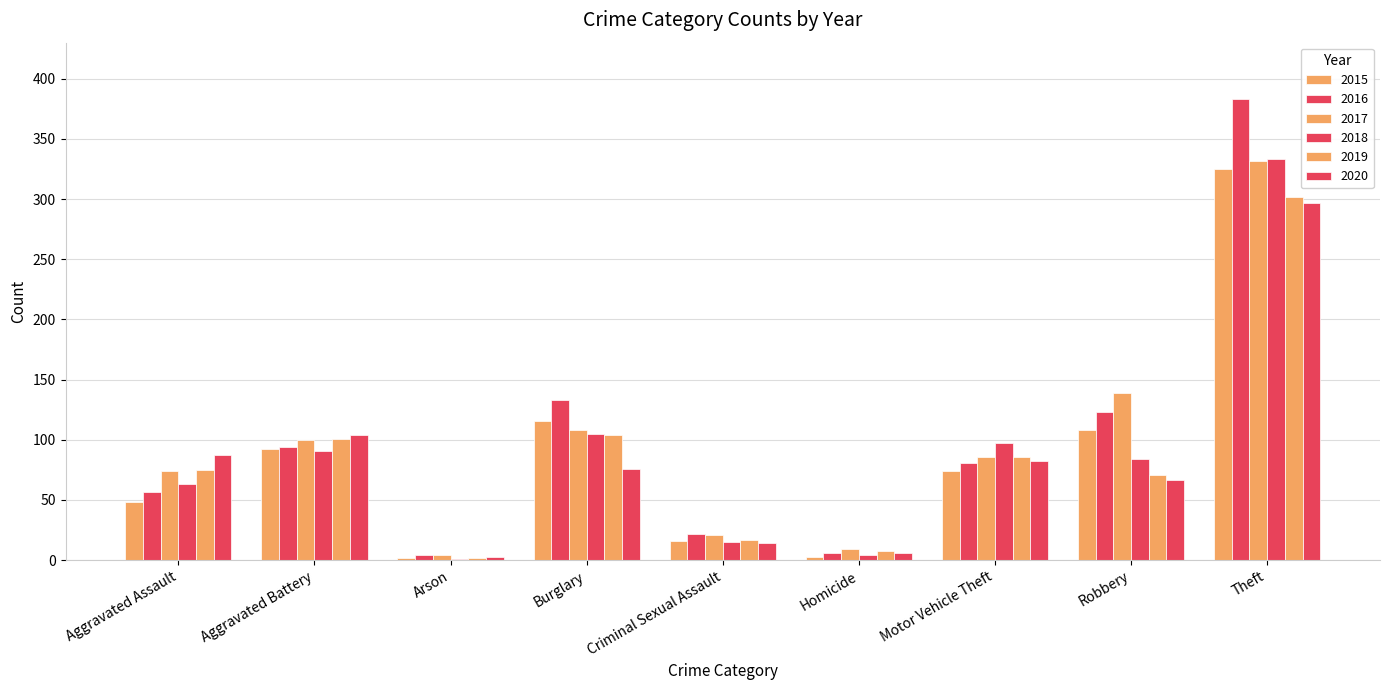

True or false: 2018 has a value of 333 at Theft.

True